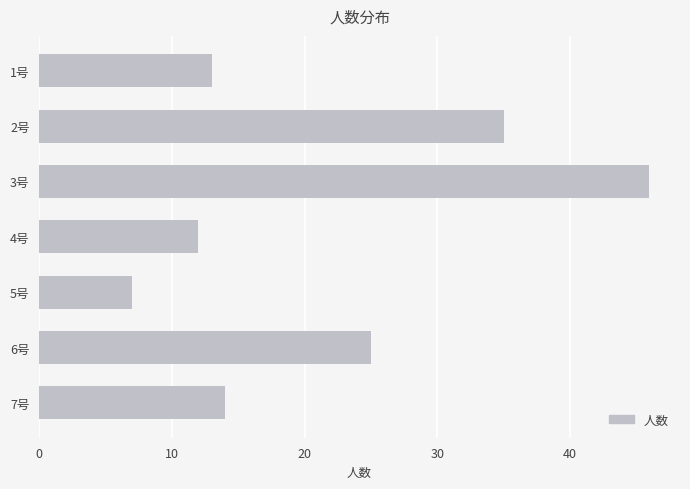

How many data points are less than 14?

3